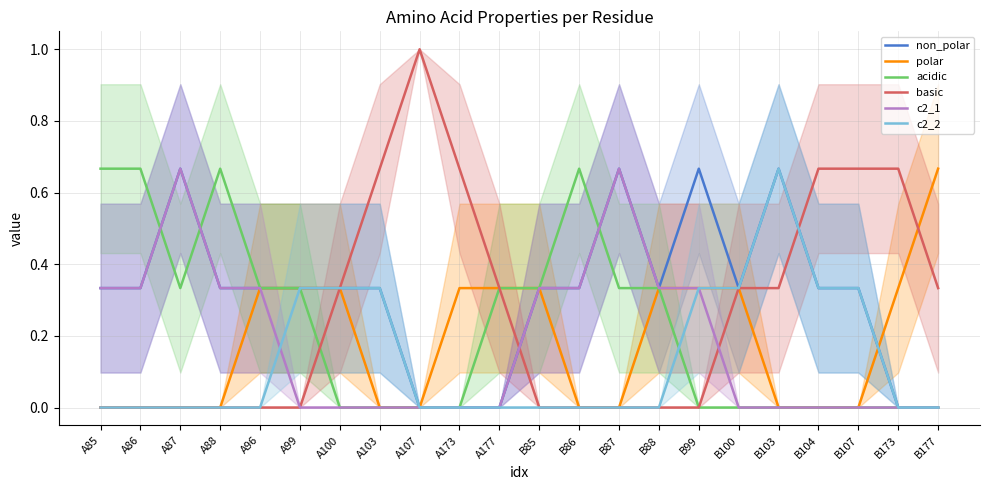

Which series changed the most between A86 and B100?

acidic